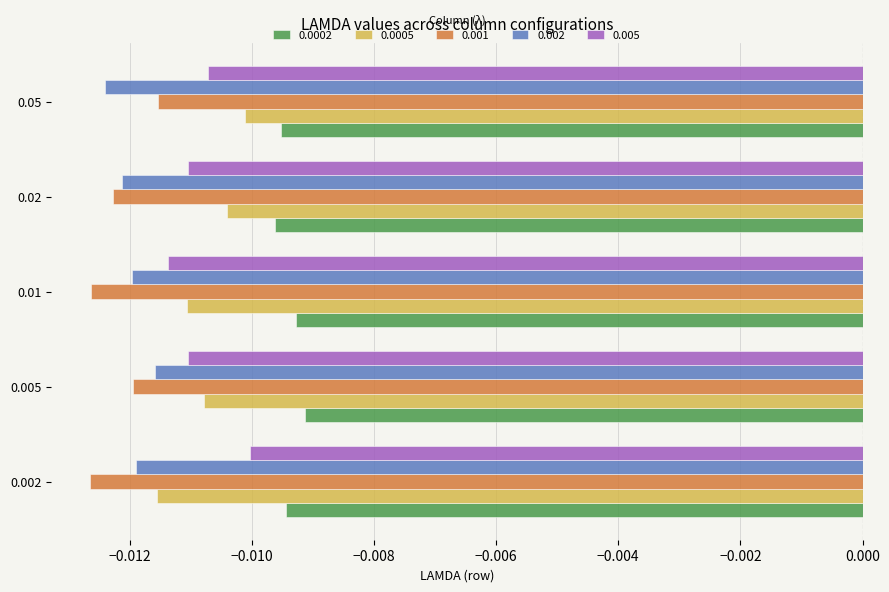

Where is 0.001 nearest to the value 0?

0.05